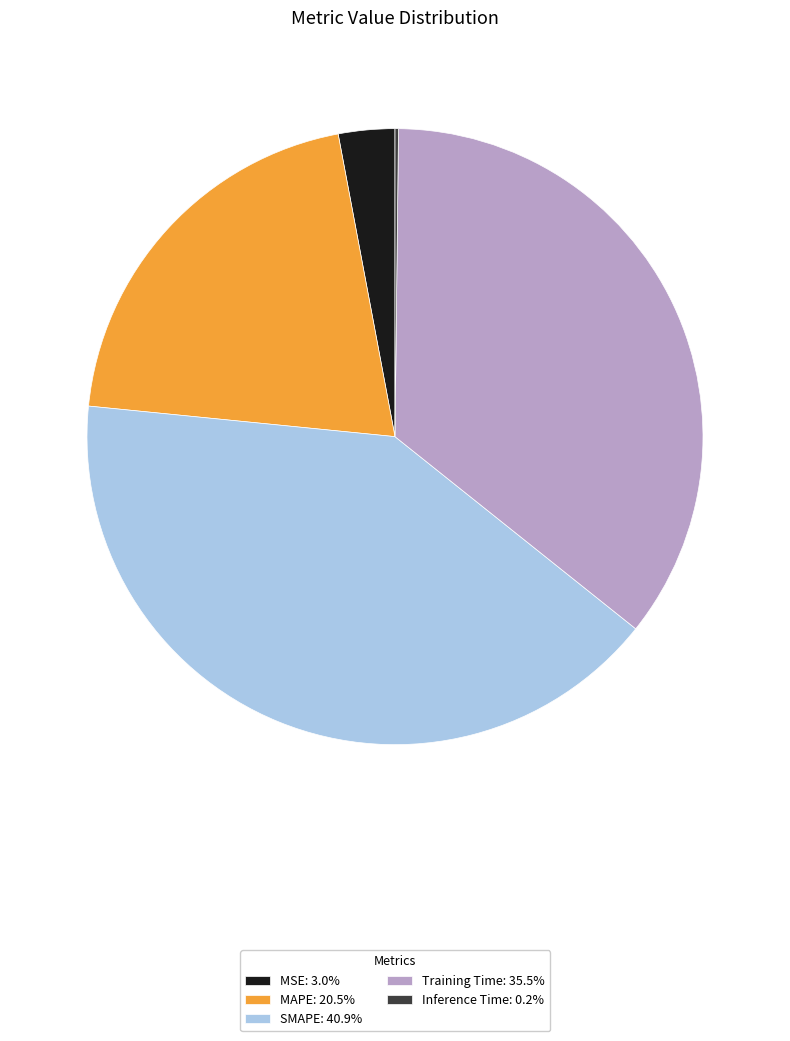

Is the sum of MAPE: 20.5% and SMAPE: 40.9% greater than half?

Yes